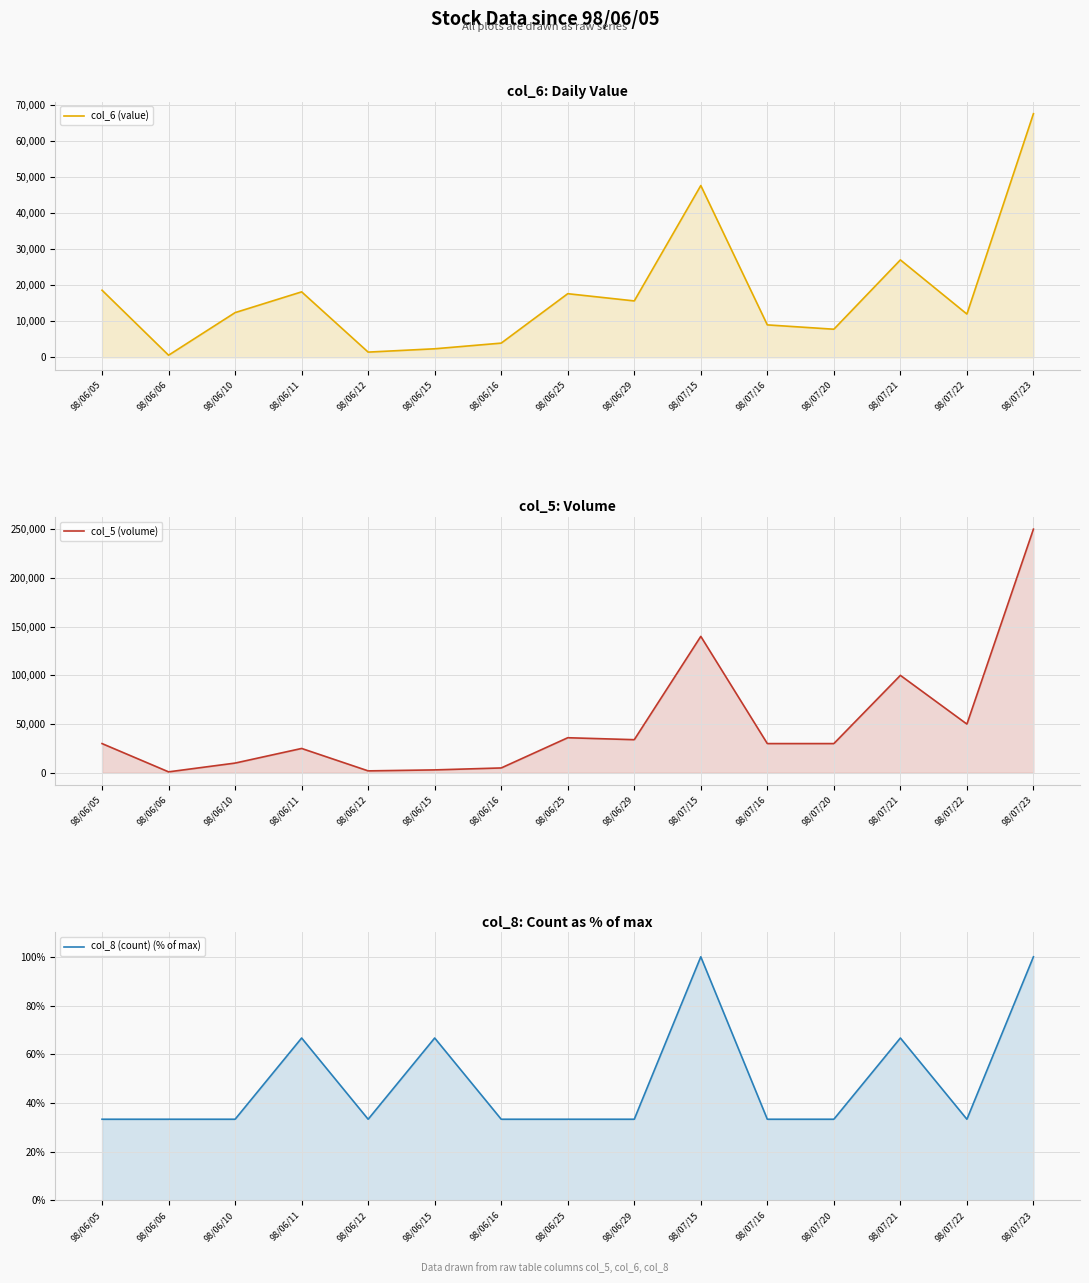

Reading right to left, transcribe all the data shown in this chart.

col_6 (value): 98/07/23=67500.0	98/07/22=12000.0	98/07/21=27000.0	98/07/20=7800.0	98/07/16=9000.0	98/07/15=47600.0	98/06/29=15640.0	98/06/25=17640.0	98/06/16=3950.0	98/06/15=2380.0	98/06/12=1460.0	98/06/11=18150.0	98/06/10=12400.0	98/06/06=600.0	98/06/05=18600.0
col_5 (volume): 98/07/23=250000.0	98/07/22=50000.0	98/07/21=100000.0	98/07/20=30000.0	98/07/16=30000.0	98/07/15=140000.0	98/06/29=34000.0	98/06/25=36000.0	98/06/16=5000.0	98/06/15=3000.0	98/06/12=2000.0	98/06/11=25000.0	98/06/10=10000.0	98/06/06=1000.0	98/06/05=30000.0
col_8 (count) (% of max): 98/07/23=100.0	98/07/22=33.3	98/07/21=66.7	98/07/20=33.3	98/07/16=33.3	98/07/15=100.0	98/06/29=33.3	98/06/25=33.3	98/06/16=33.3	98/06/15=66.7	98/06/12=33.3	98/06/11=66.7	98/06/10=33.3	98/06/06=33.3	98/06/05=33.3